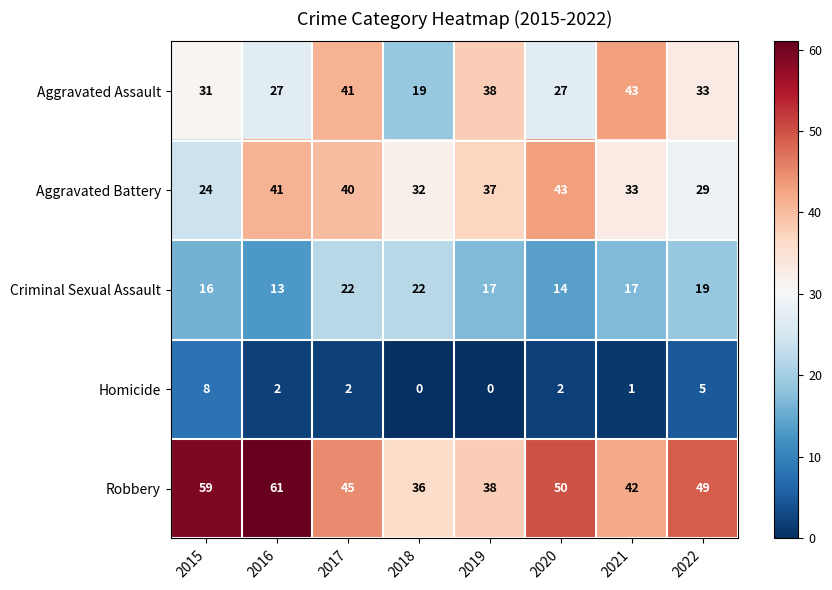

True or false: Criminal Sexual Assault has a value of 22 at 2018.

True